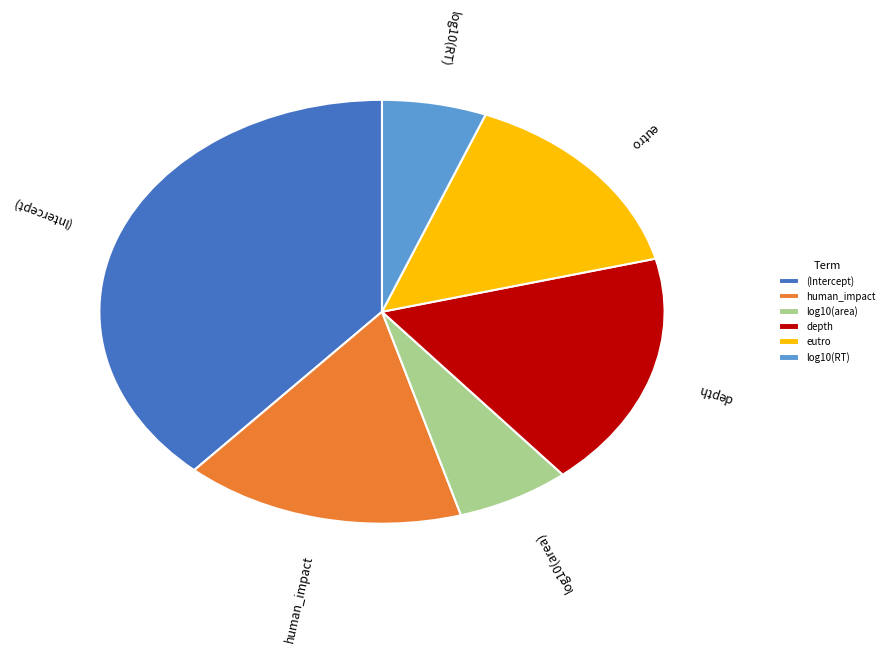

Which slice is the largest?

(Intercept)